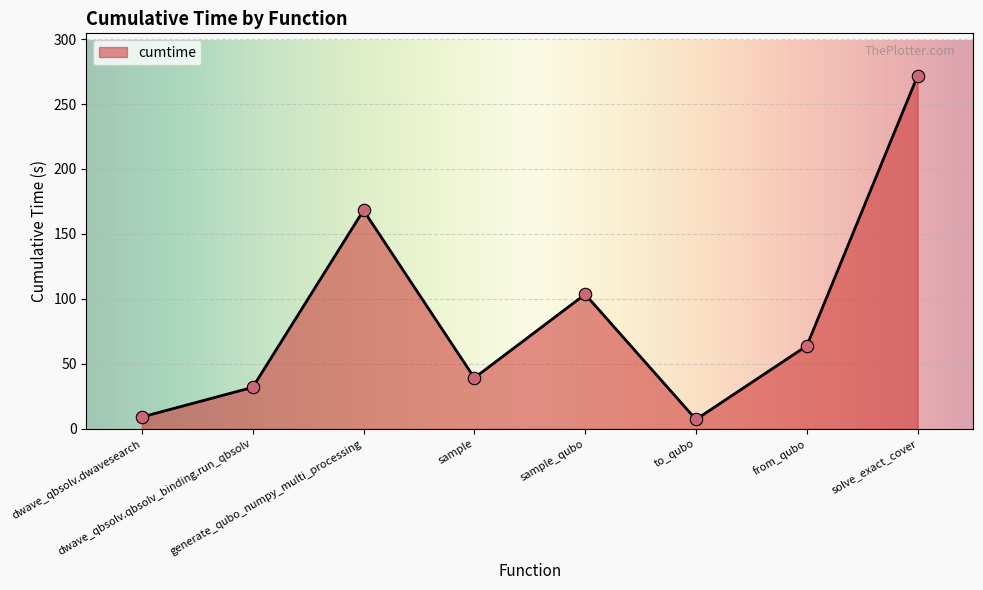

Which has a higher value, from_qubo or solve_exact_cover?

solve_exact_cover